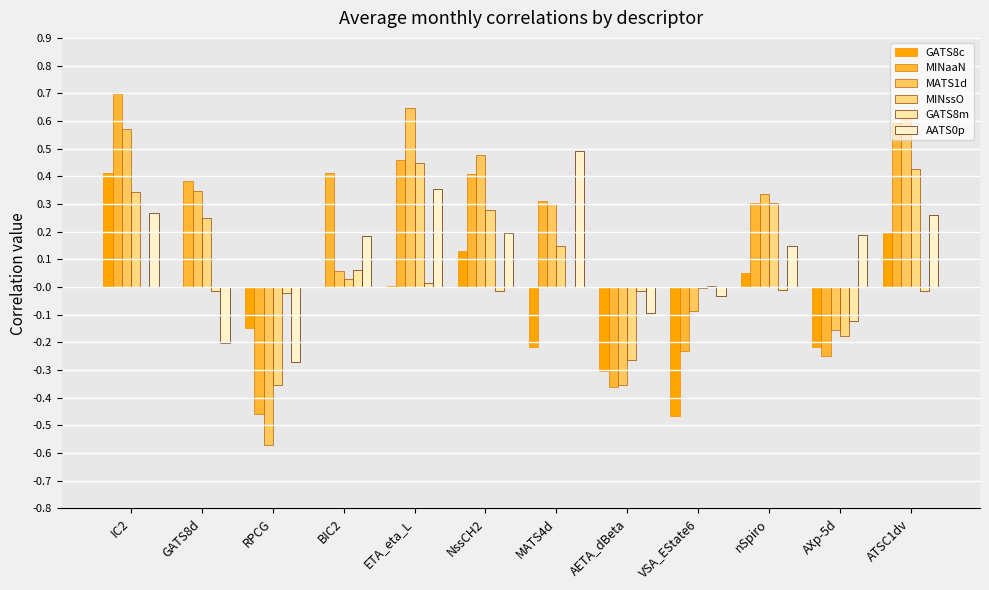

Which series has the largest total across all categories?

MINaaN